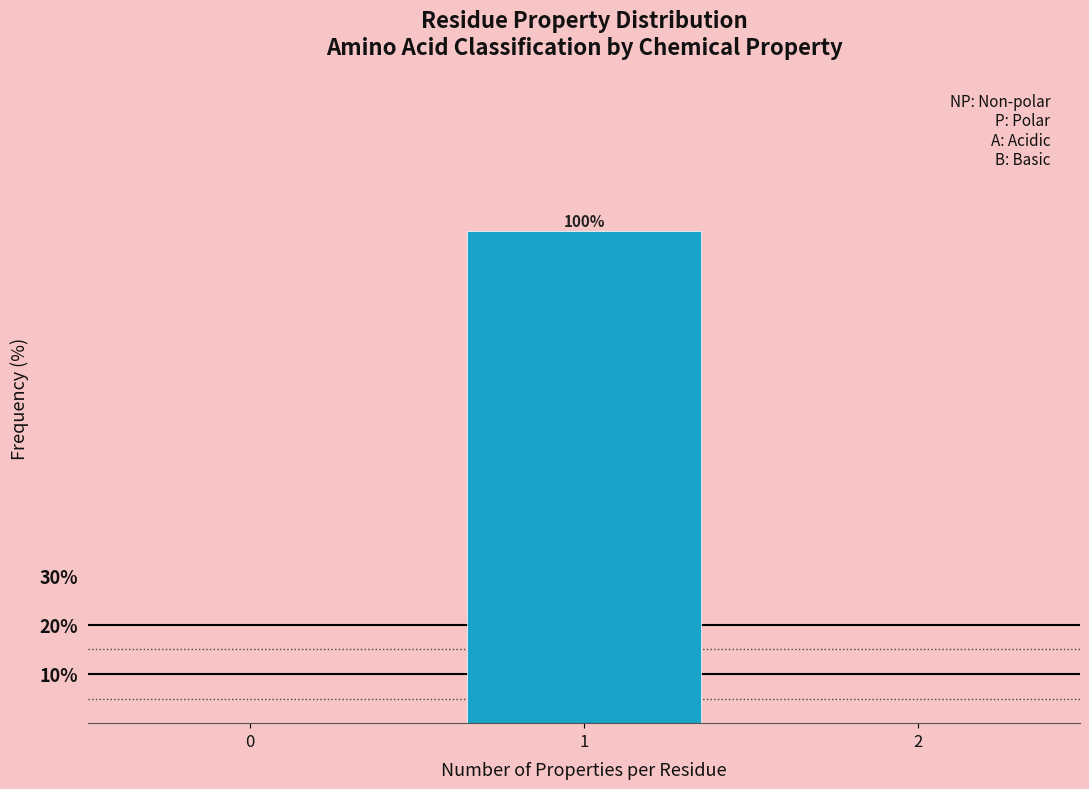

Reading left to right, list all the values displayed in this chart.

0=0	1=100	2=0